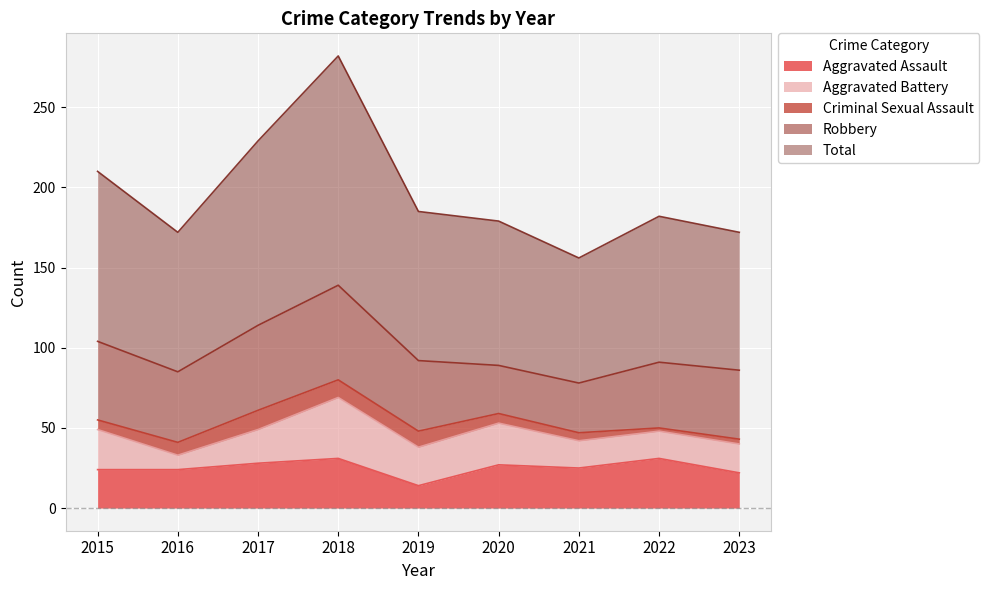

What is the value of the Total point at the 6th from the left?

90